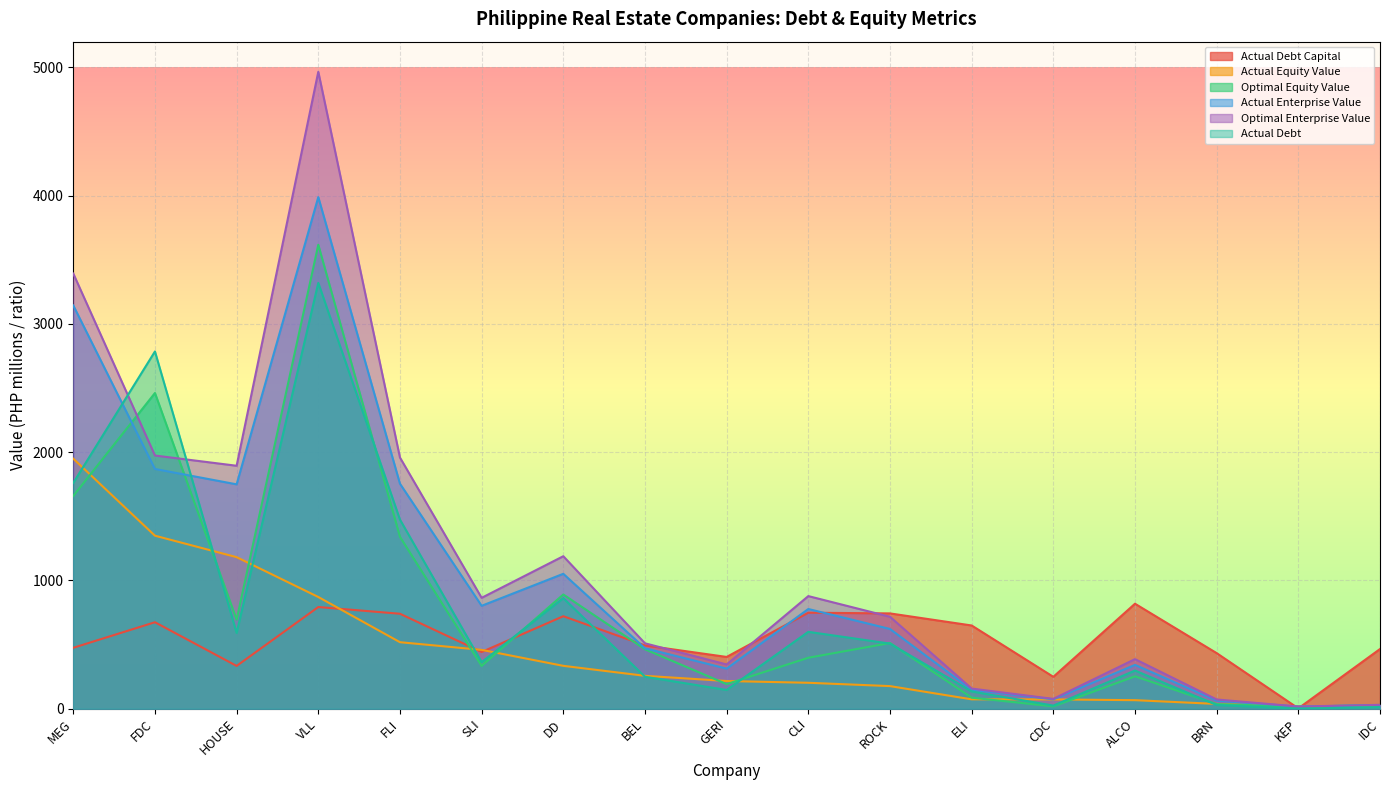

Which series has the largest total across all categories?

Optimal Enterprise Value